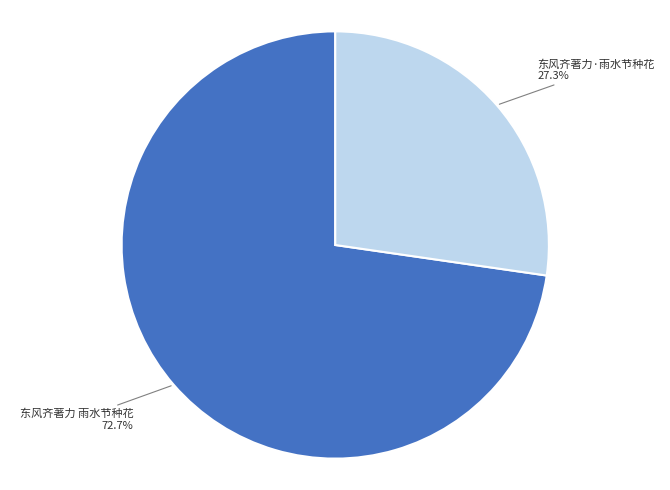

Which category accounts for the majority?

东风齐著力 雨水节种花